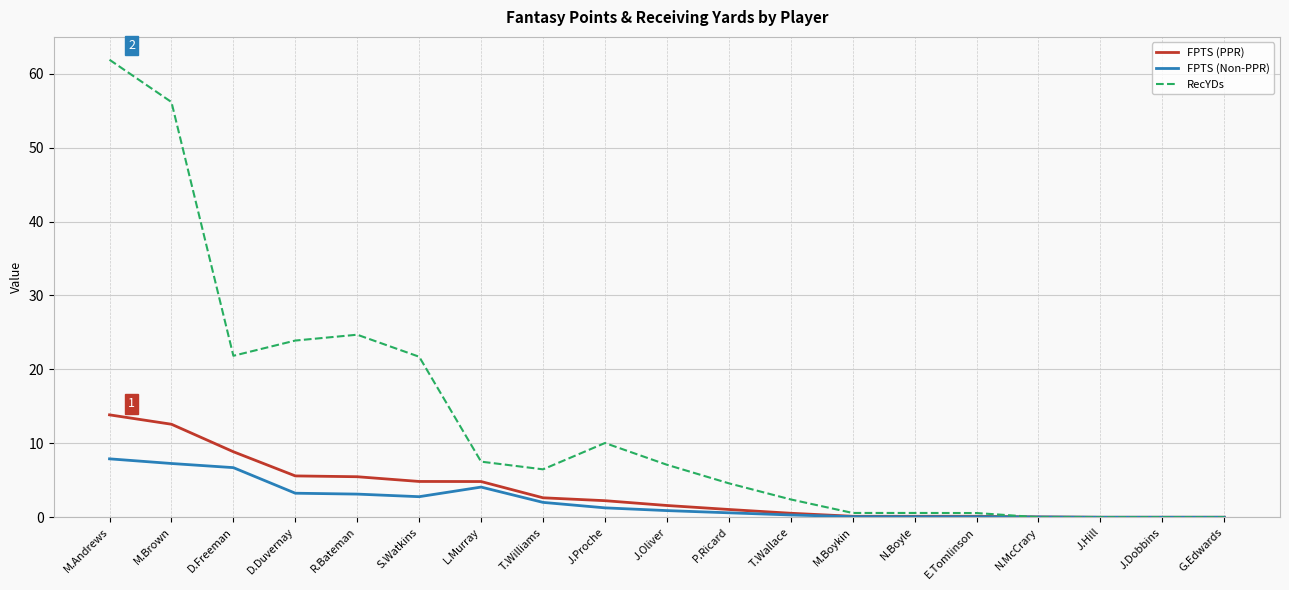

Is it true that FPTS (Non-PPR) equals -4.0 at J.Dobbins?

False